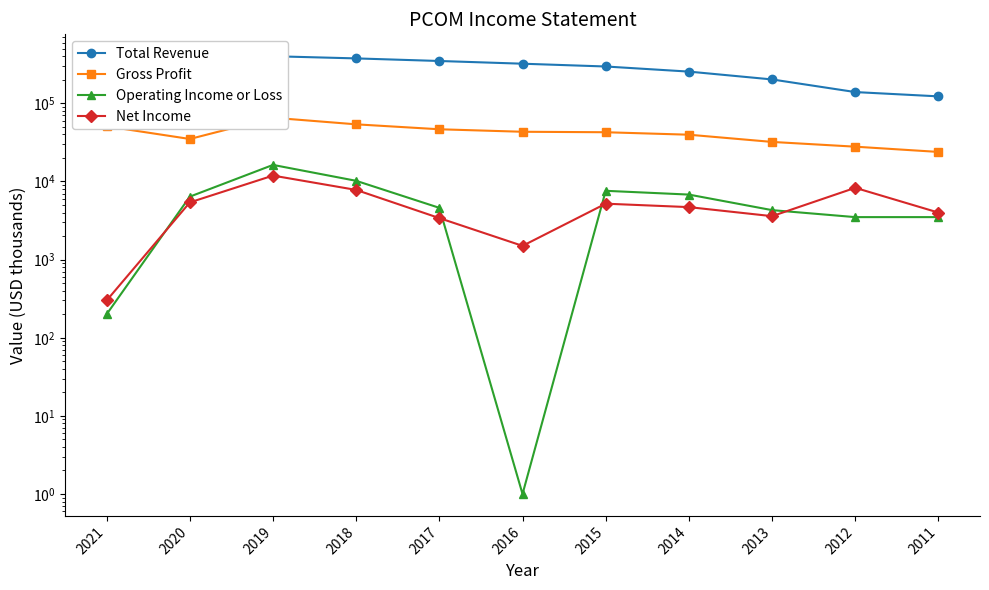

What is the difference between the second highest and minimum values in the Gross Profit series?

30000